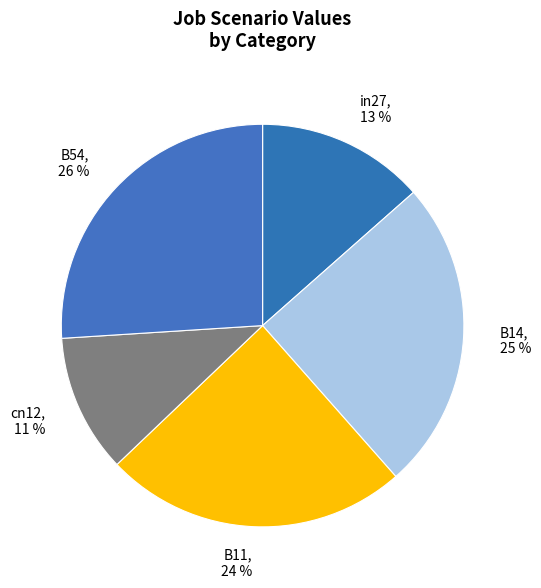

Does any single category account for the majority?

No